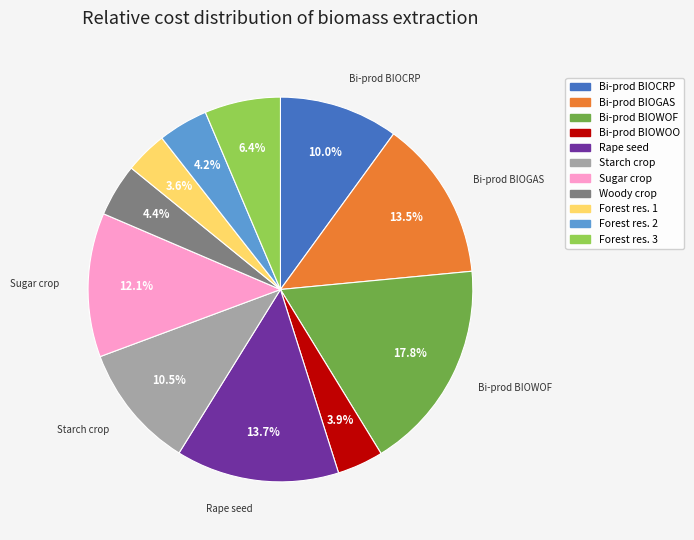

Approximately how many times larger is the value at Sugar crop compared to Starch crop?

1.2